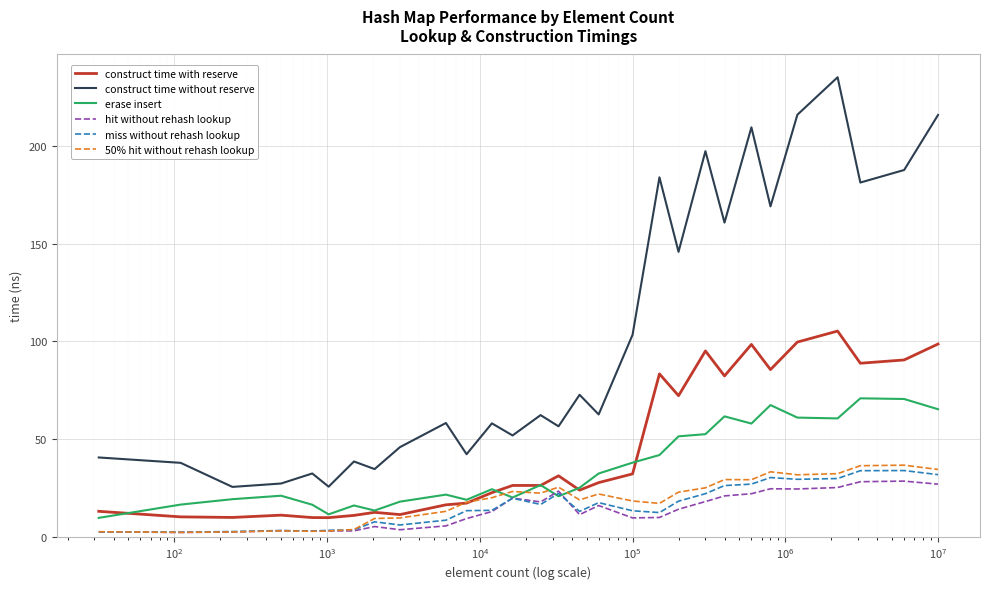

List the series in order of their peak value, lowest first.

hit without rehash lookup, miss without rehash lookup, 50% hit without rehash lookup, erase insert, construct time with reserve, construct time without reserve